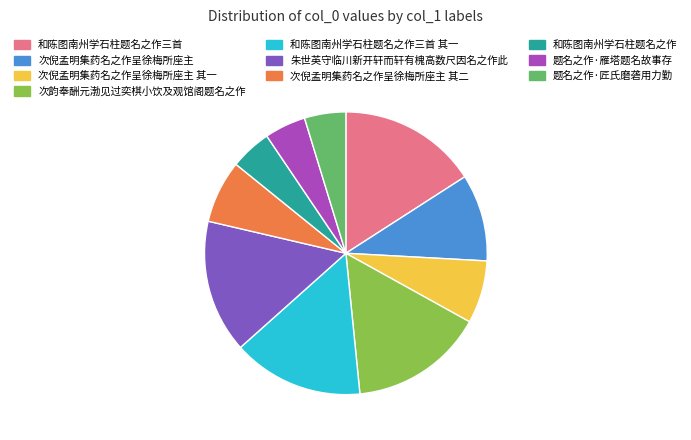

Is the sum of 次韵奉酬元渤见过奕棋小饮及观馆阁题名之作 and 次倪孟明集药名之作呈徐梅所座主 其二 greater than half?

No